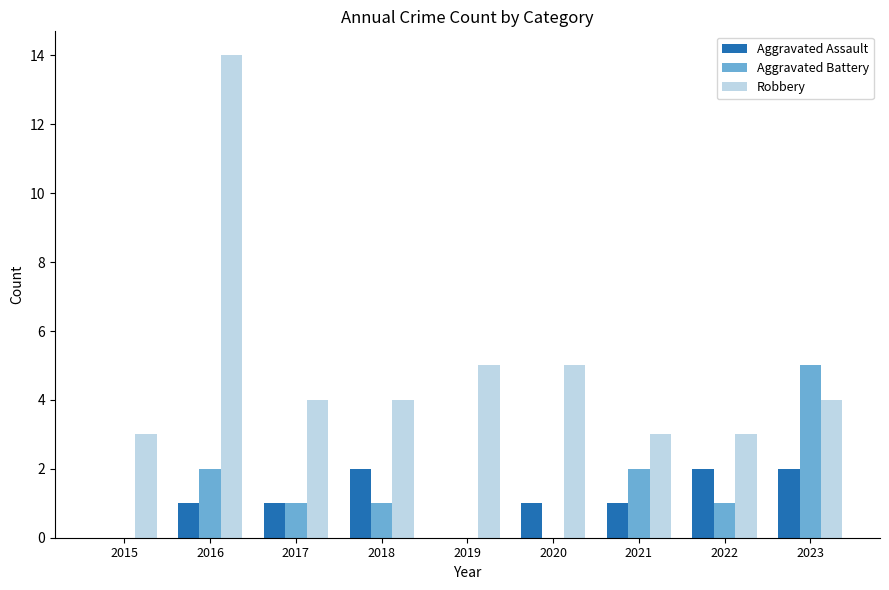

Which series changed the most between 2016 and 2019?

Robbery